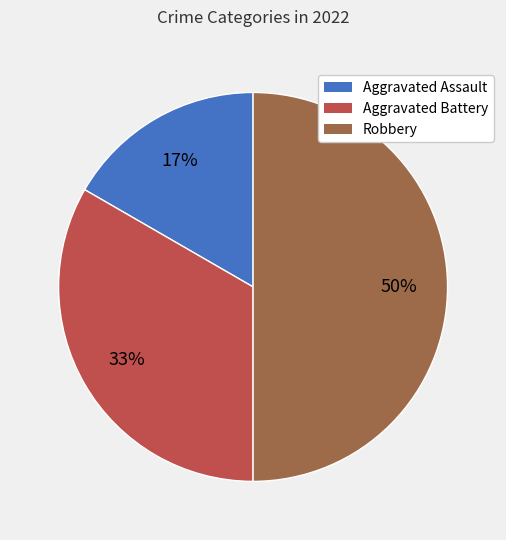

To the nearest percent, what portion does Robbery represent?

50%